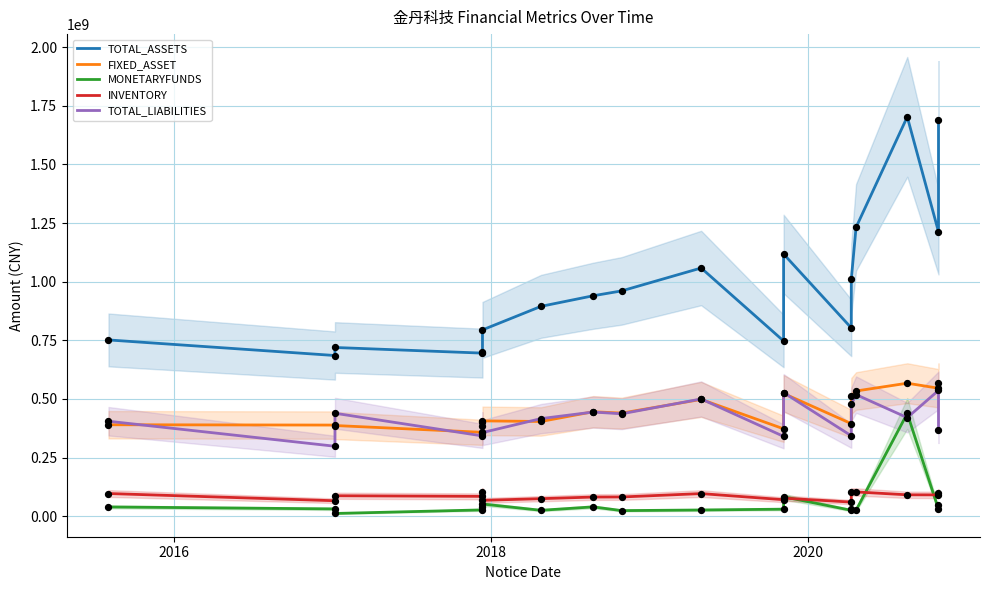

Which series has the largest total across all categories?

TOTAL_ASSETS